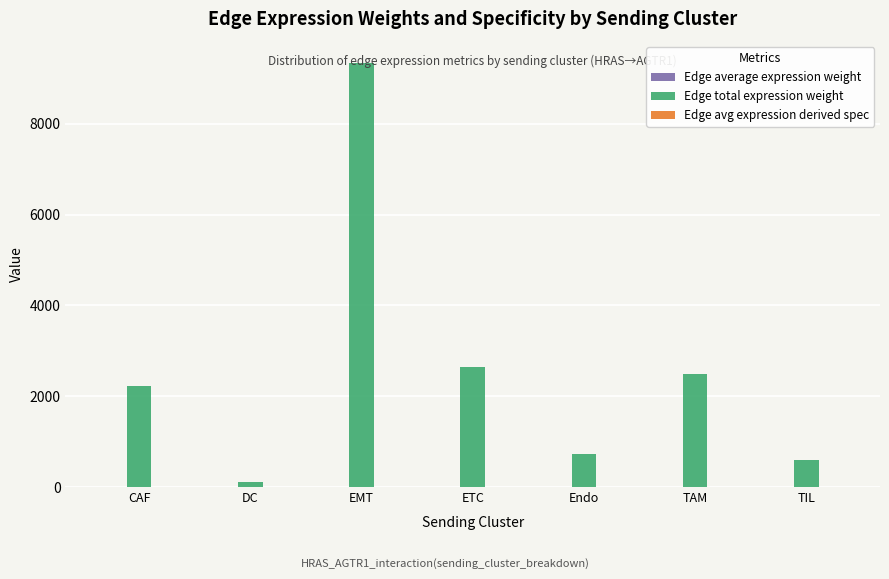

Is it true that Edge total expression weight equals 113.1 at DC?

True